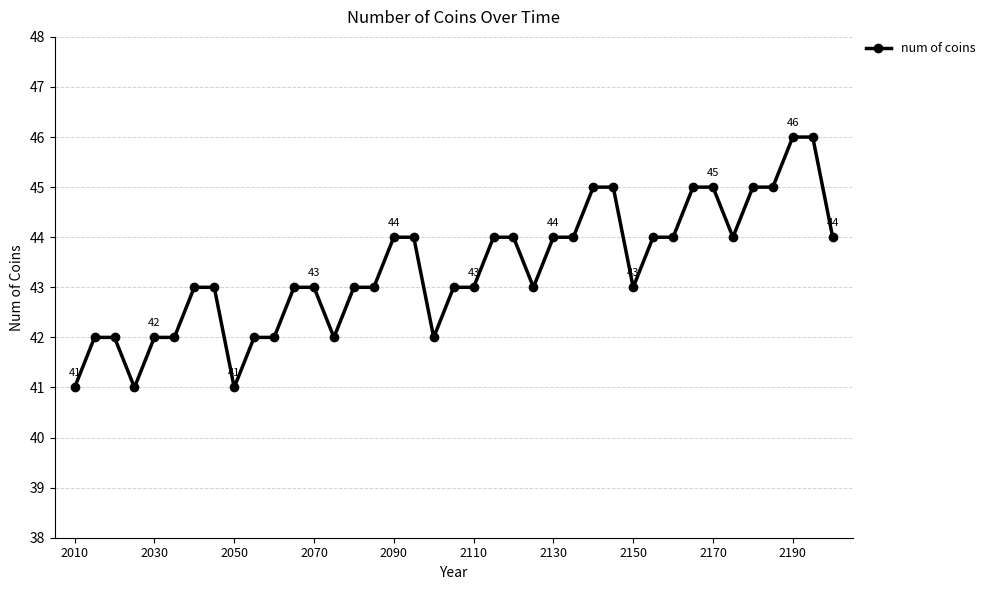

How many lines are shown in the chart?

1